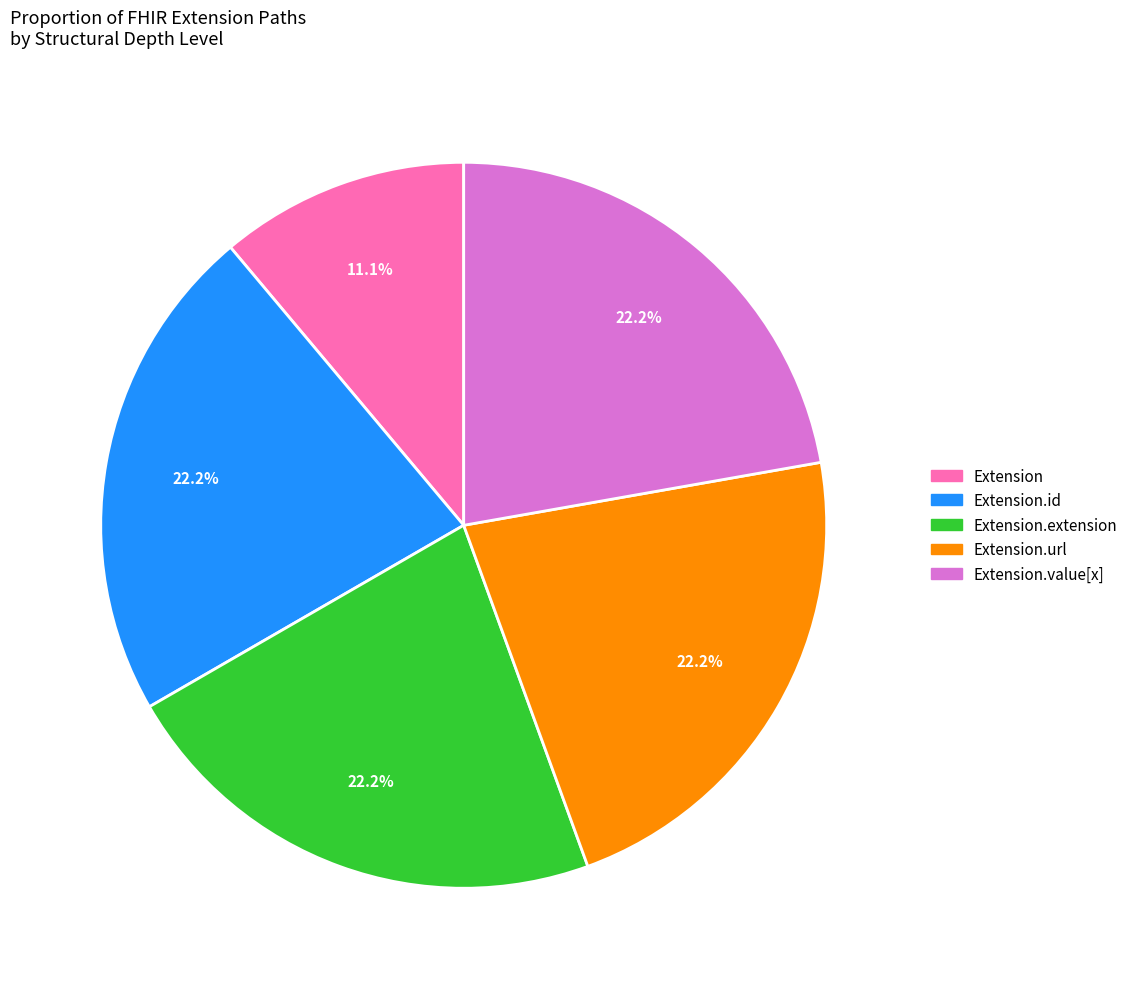

Does Extension.url account for over 50% of the chart?

No